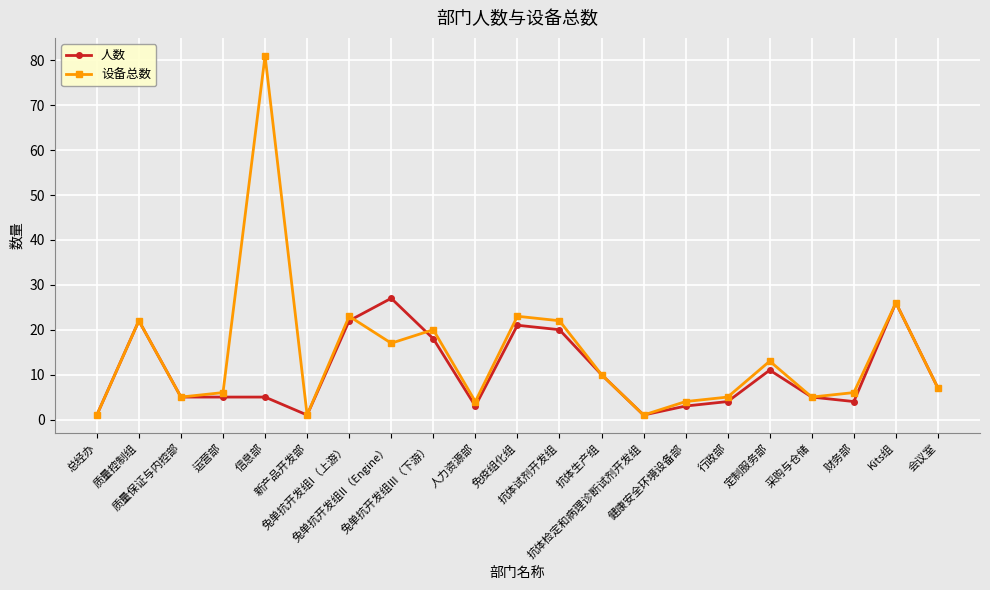

Which series has the largest total across all categories?

设备总数